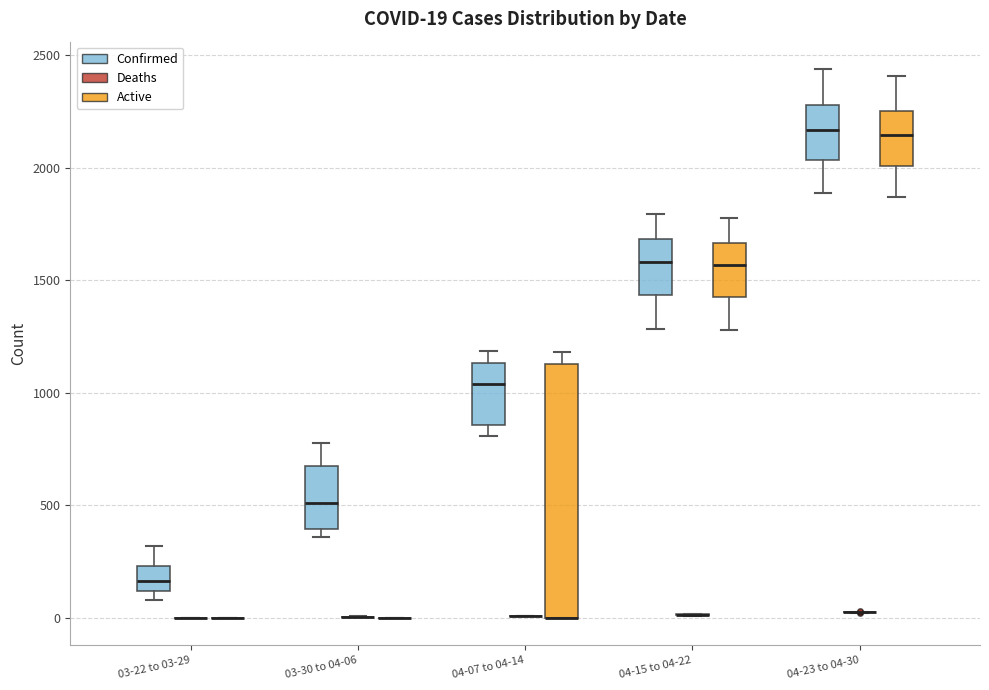

Comparing the boxes themselves (not the whiskers), which one is the tallest?

04-07 to 04-14 (Active)